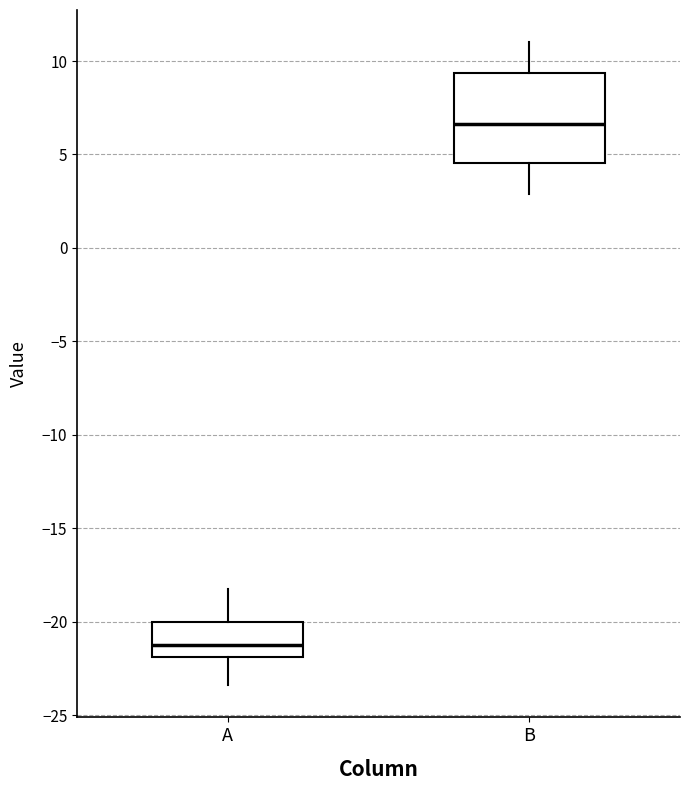

Comparing the boxes themselves (not the whiskers), which one is the tallest?

B